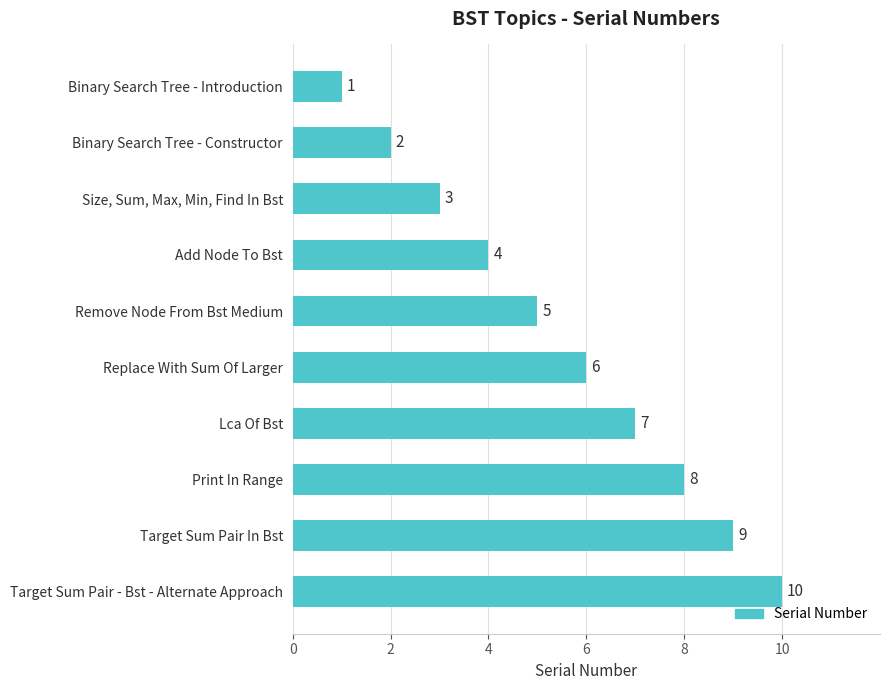

What is the difference between the second highest and second lowest values?

7